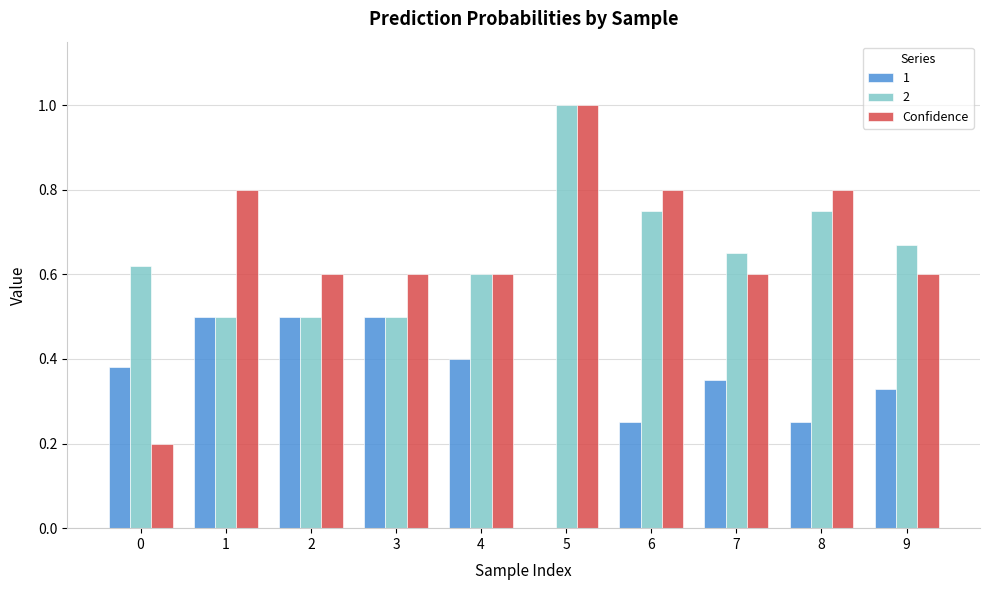

The value of 1 at 4 is 0.6. True or false?

False